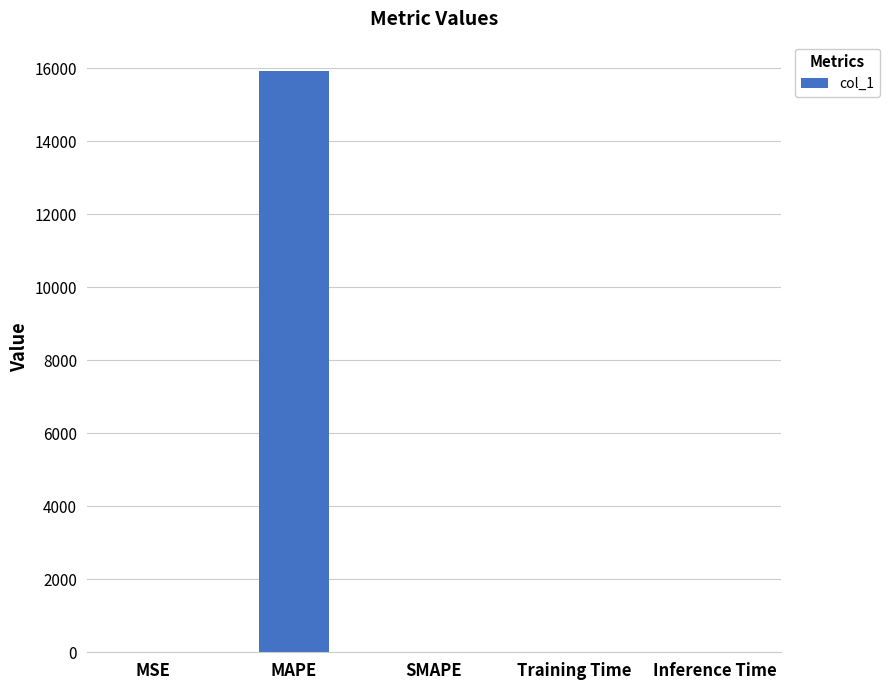

What is the greatest value displayed?

15933.3